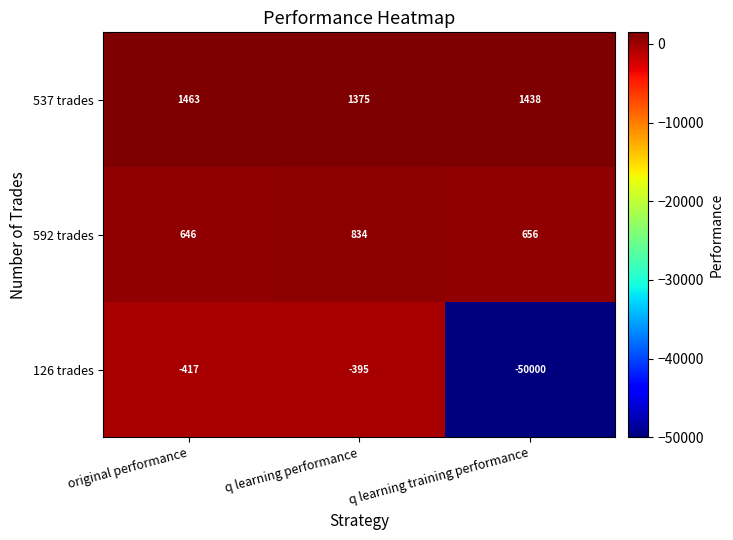

At which category is the sum across all series the highest?

q learning performance